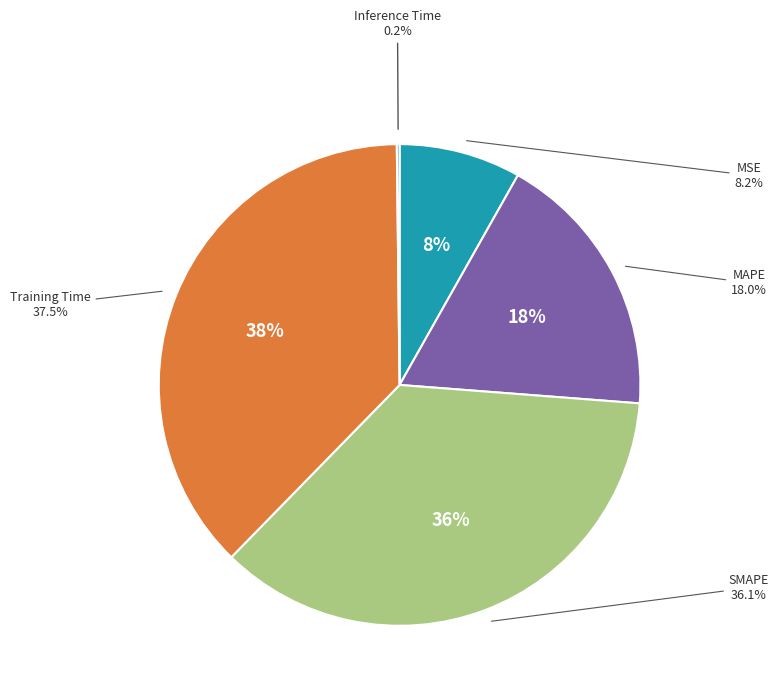

The Training Time slice represents 44% of the pie. True or false?

False